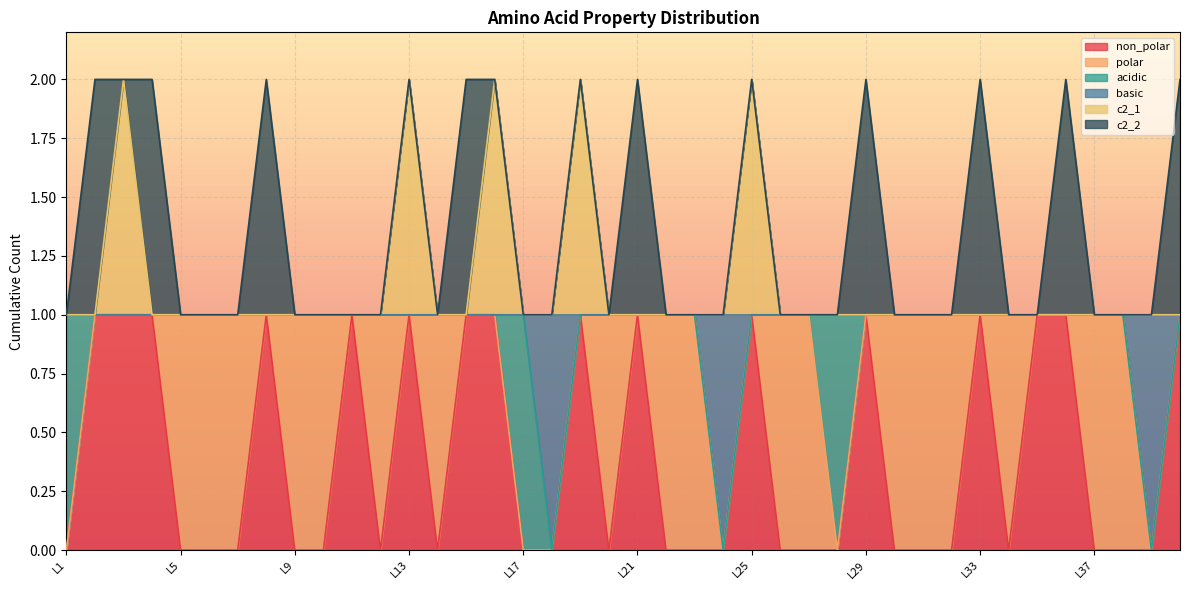

Where is the first local maximum for c2_1?

L3